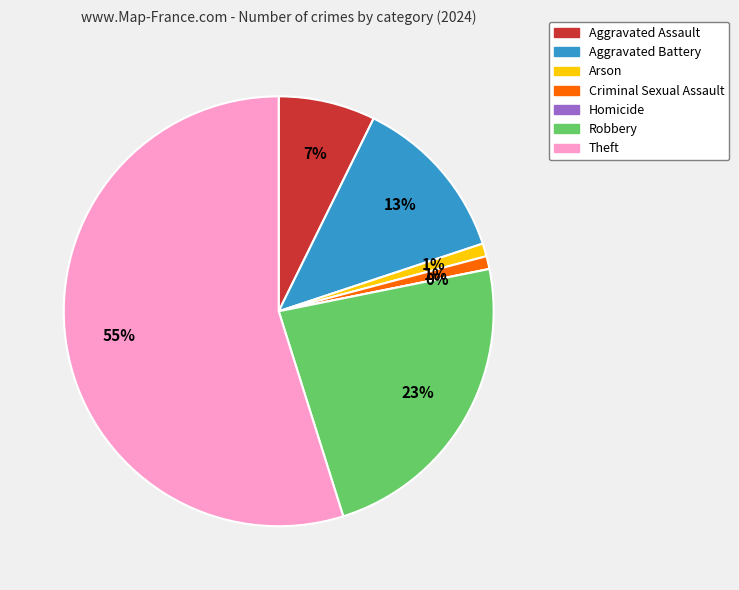

To the nearest percent, what is the combined percentage of Theft and Aggravated Battery?

67%